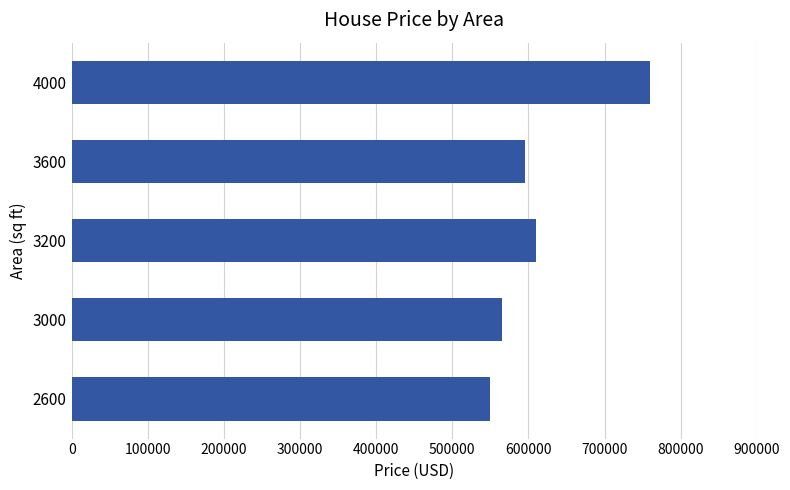

List the labels in order of value, smallest first.

2600, 3000, 3600, 3200, 4000